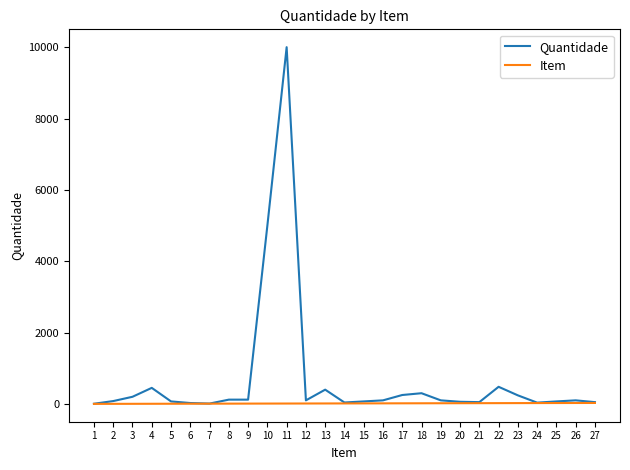

At which label does Quantidade reach its peak?

11